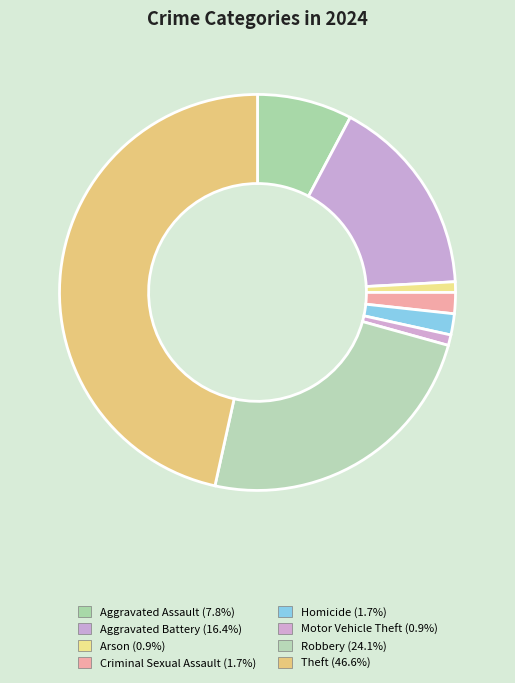

Is the sum of Criminal Sexual Assault and Theft greater than half?

No